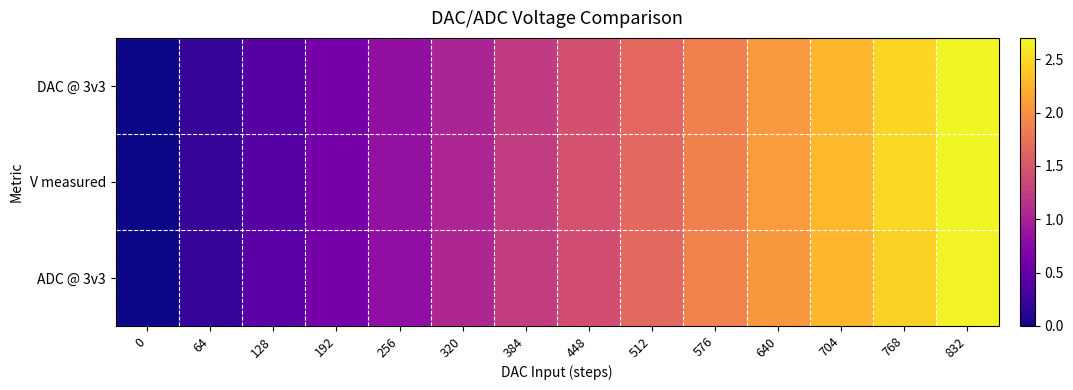

Which series changed the most between 128 and 448?

V measured